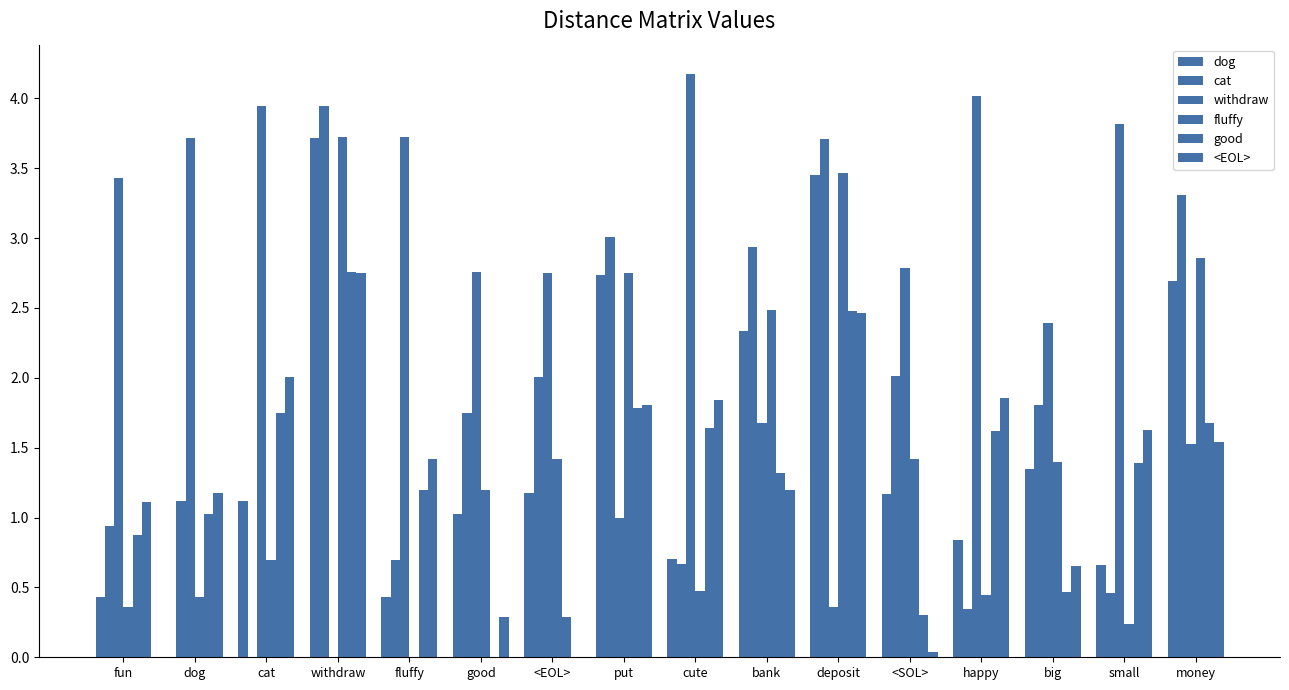

How many groups of bars are there?

16